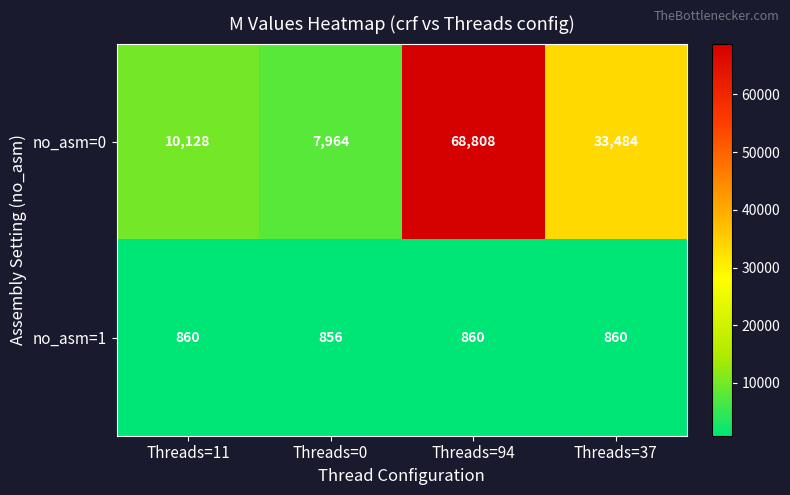

Rank the series at Threads=37 from lowest to highest value.

no_asm=1, no_asm=0